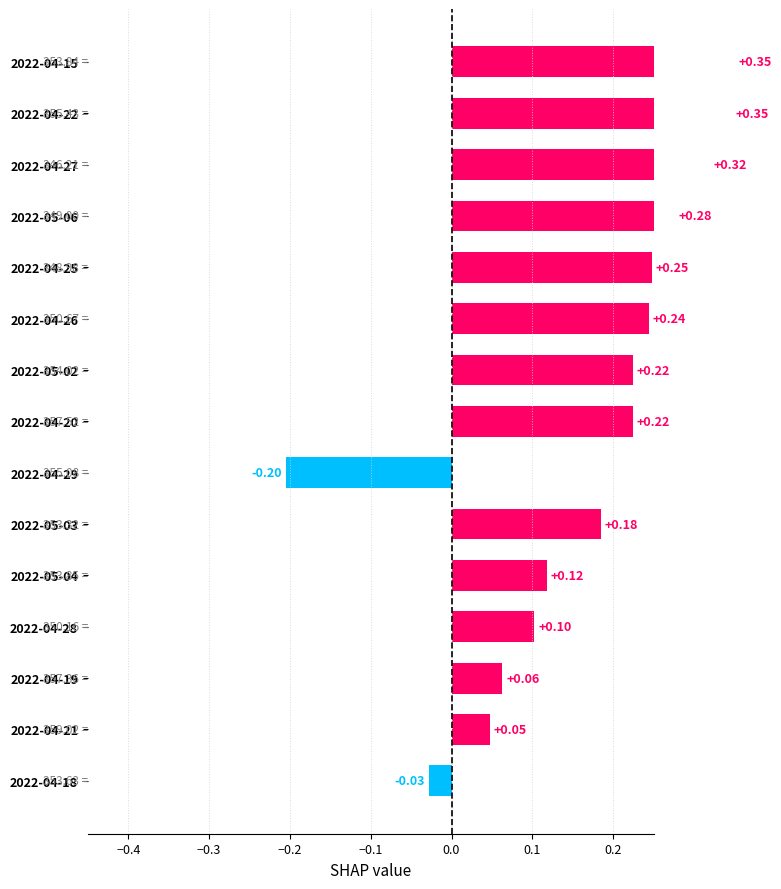

What is the sum of all values?

2.5